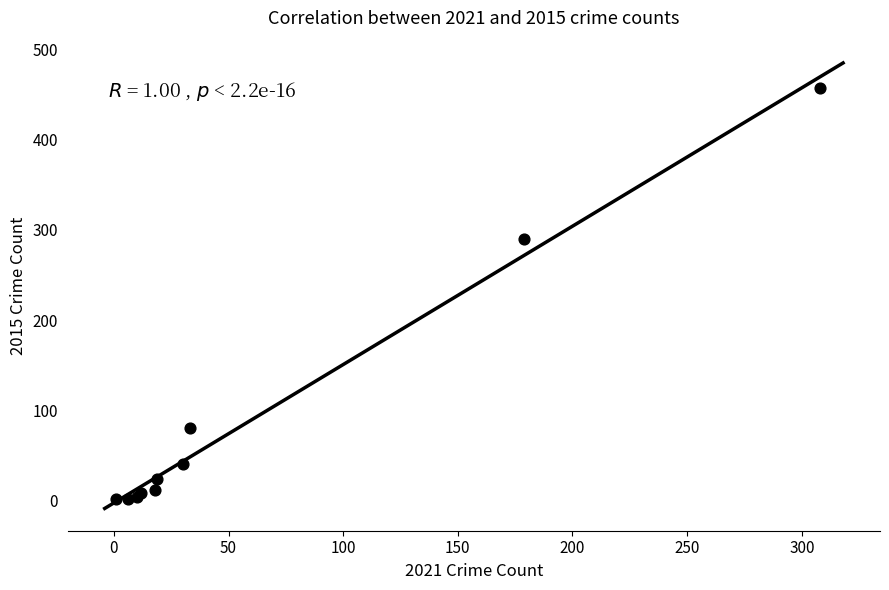

What Y value in the scatter plot is closest to 229?

290